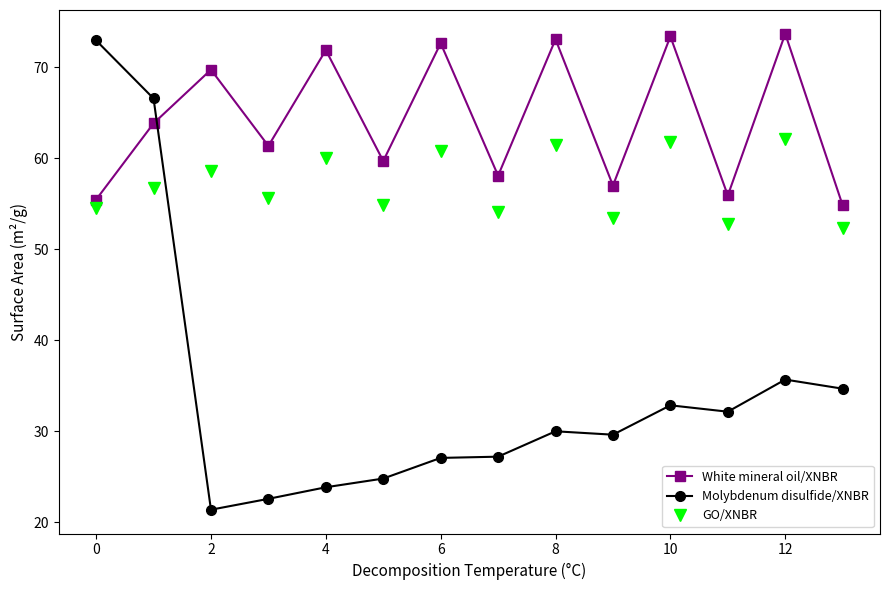

What is the sum of all Molybdenum disulfide/XNBR values?

481.2